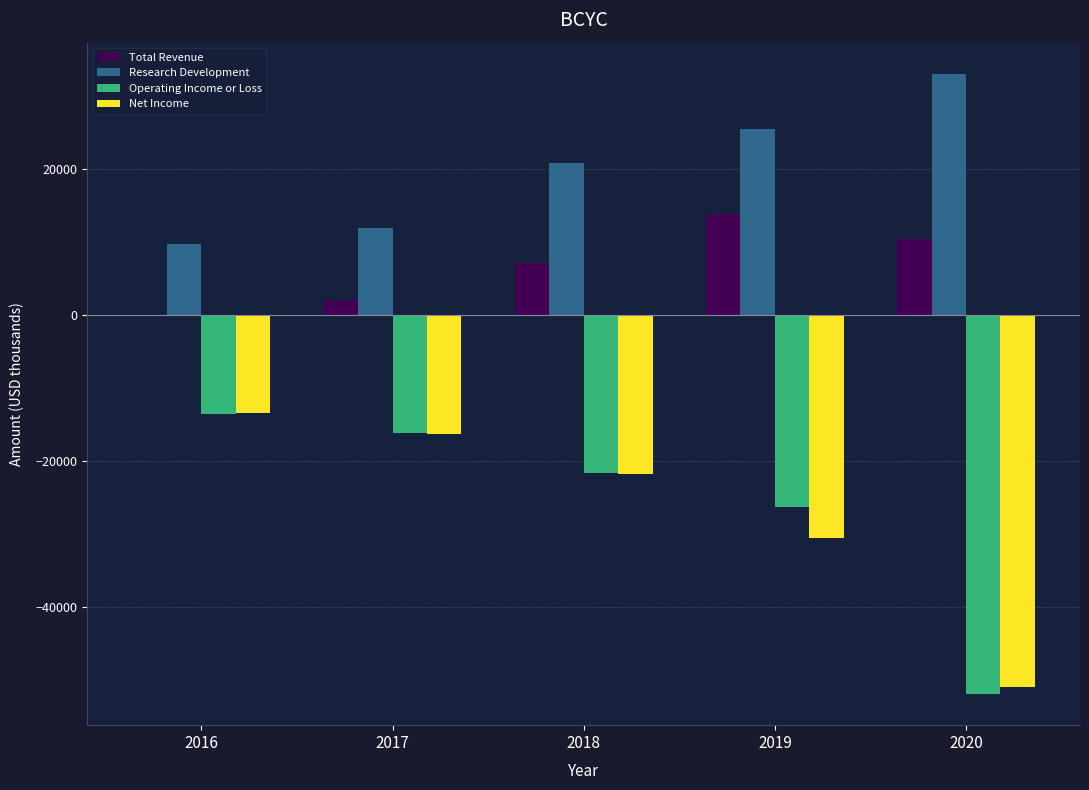

Which category has the highest value in the Total Revenue series?

2019